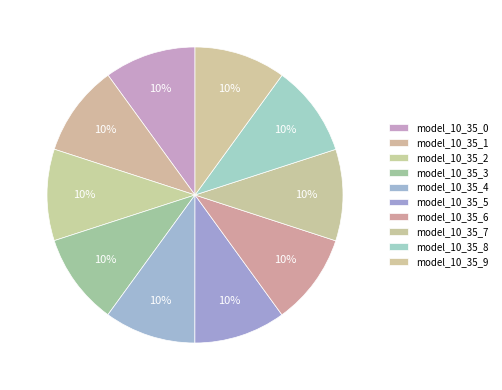

How many segments does this pie chart have?

10